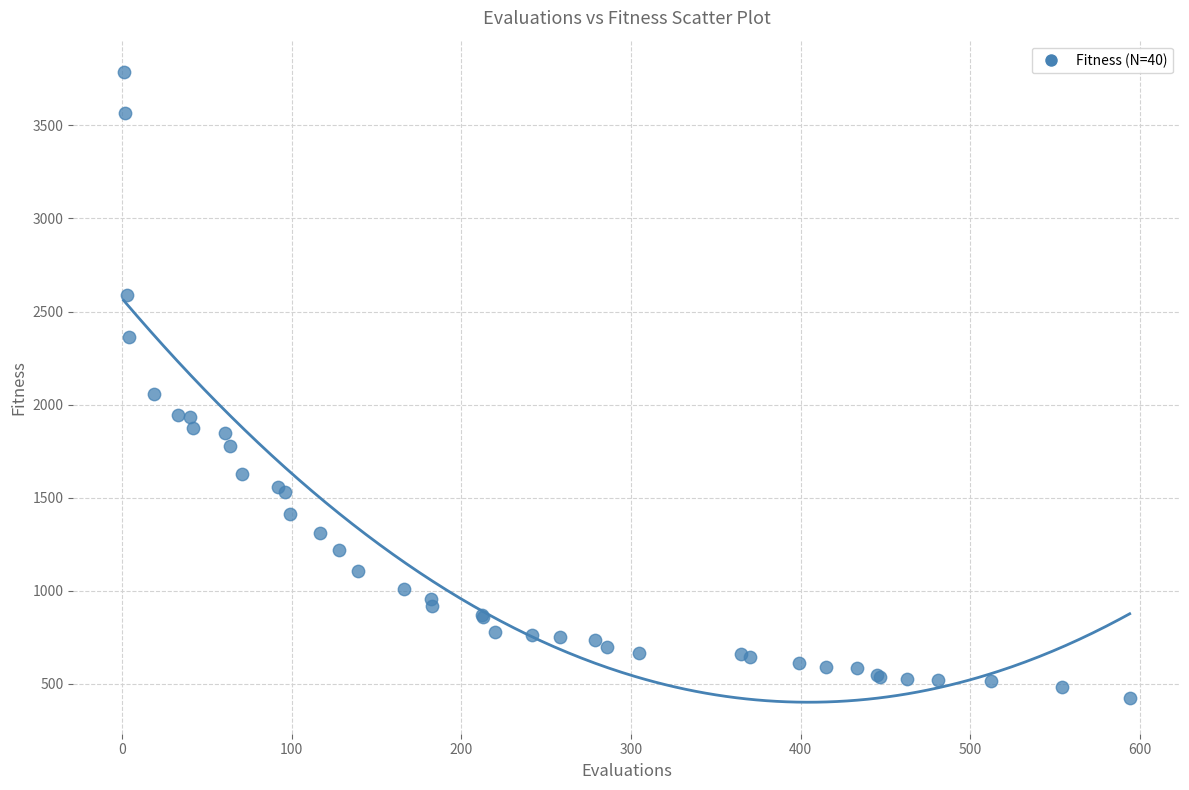

What Y value in the scatter plot is closest to 2104?

2059.0